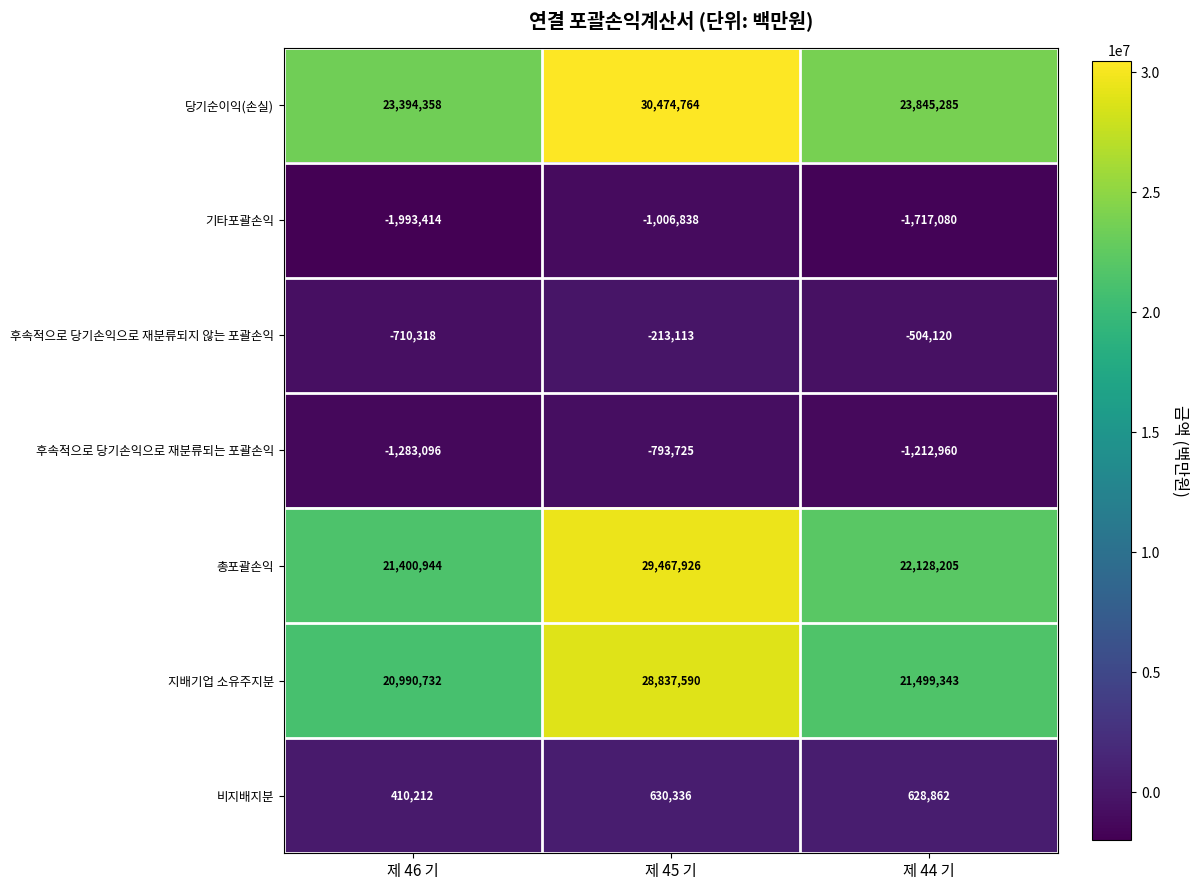

Which series changed the most between 제 46 기 and 제 45 기?

총포괄손익